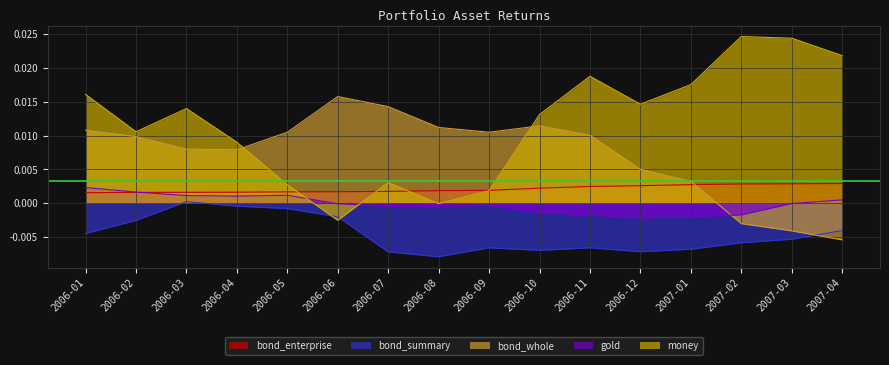

How many lines are shown in the chart?

5